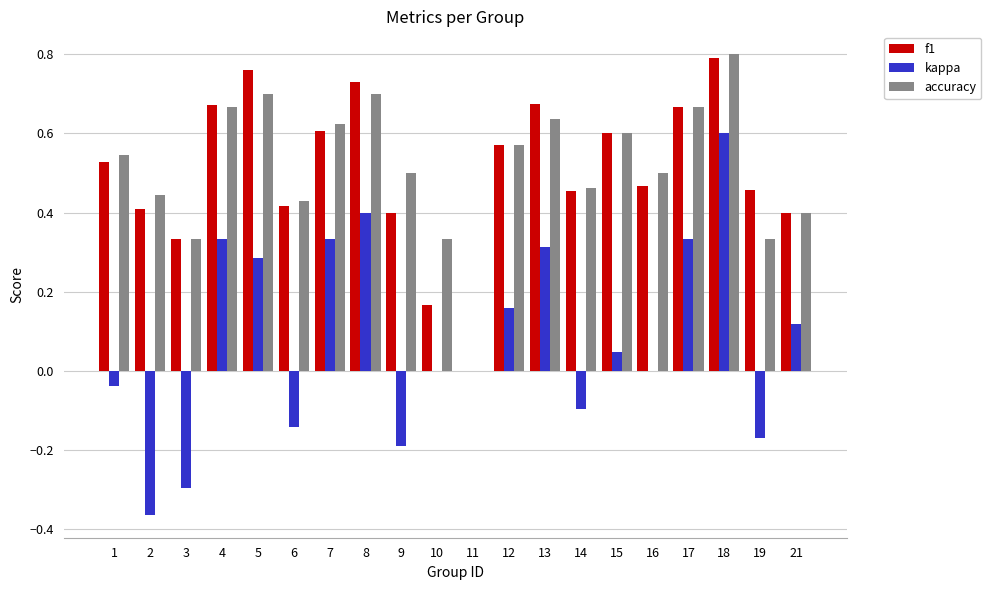

What is the sum of all accuracy values?

10.2